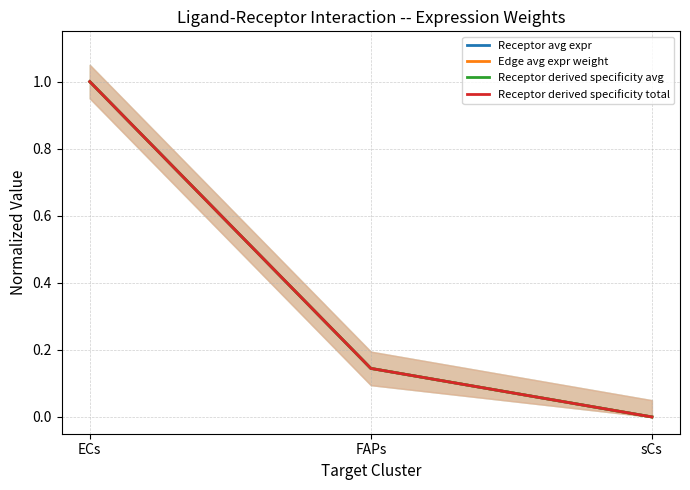

Count the Receptor derived specificity total values in the range 0 to 1.

3